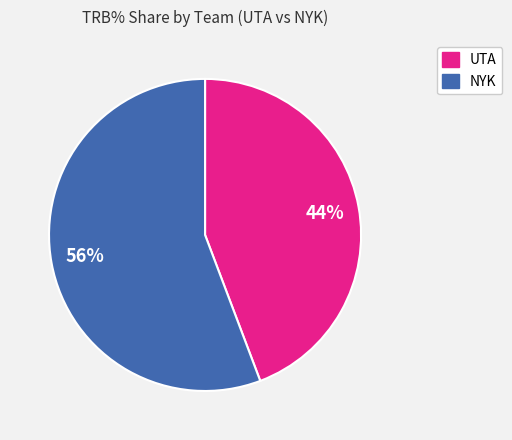

Is there a majority slice in this chart?

Yes